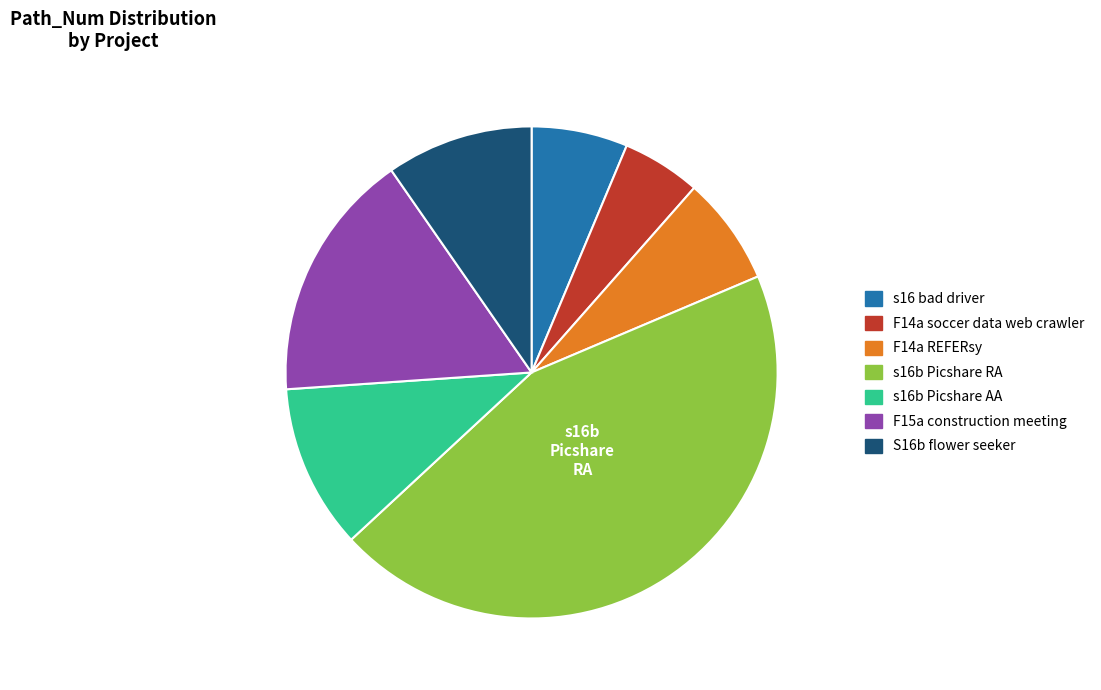

Does any single category account for the majority?

No